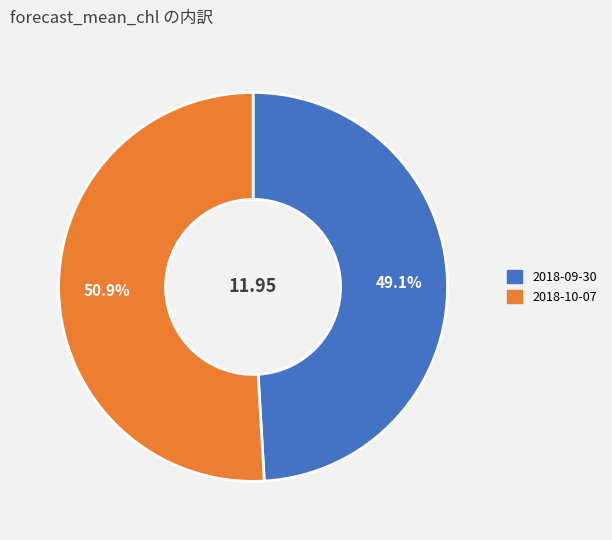

What percentage is the 2018-10-07 slice, to the nearest percent?

51%